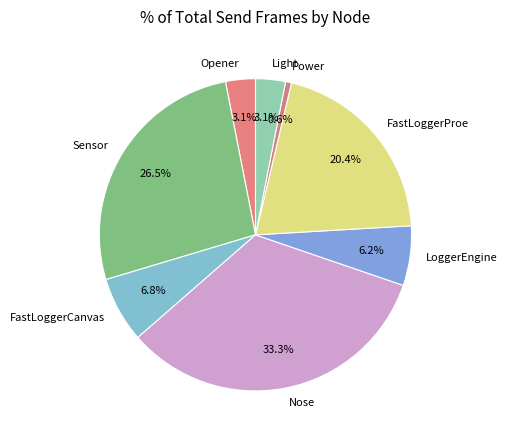

Which category has the biggest portion of the pie?

Nose